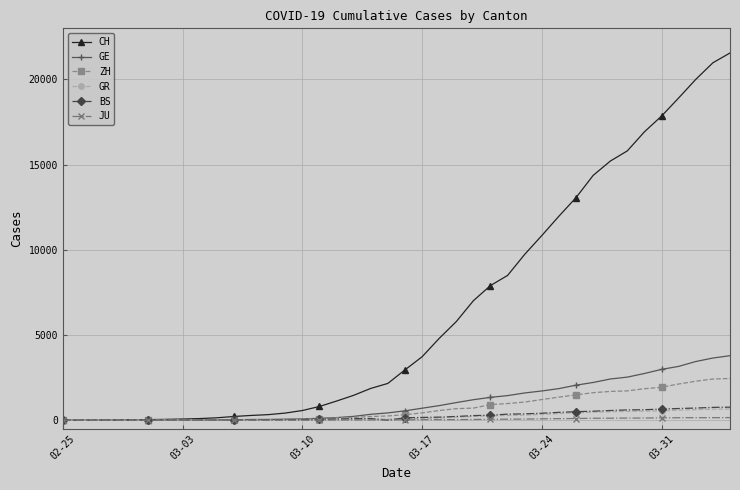

Which series has the largest range (max minus min)?

CH